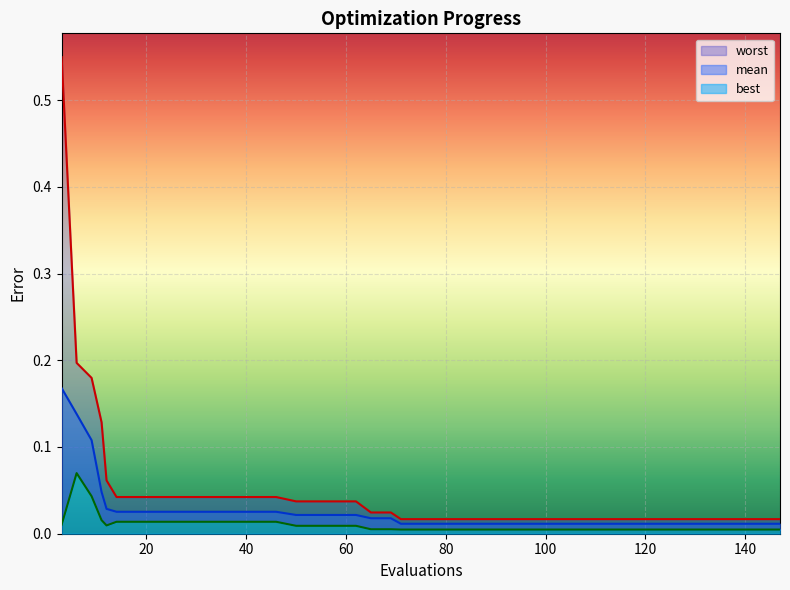

What is the difference between the second highest and minimum values in the worst series?

0.2